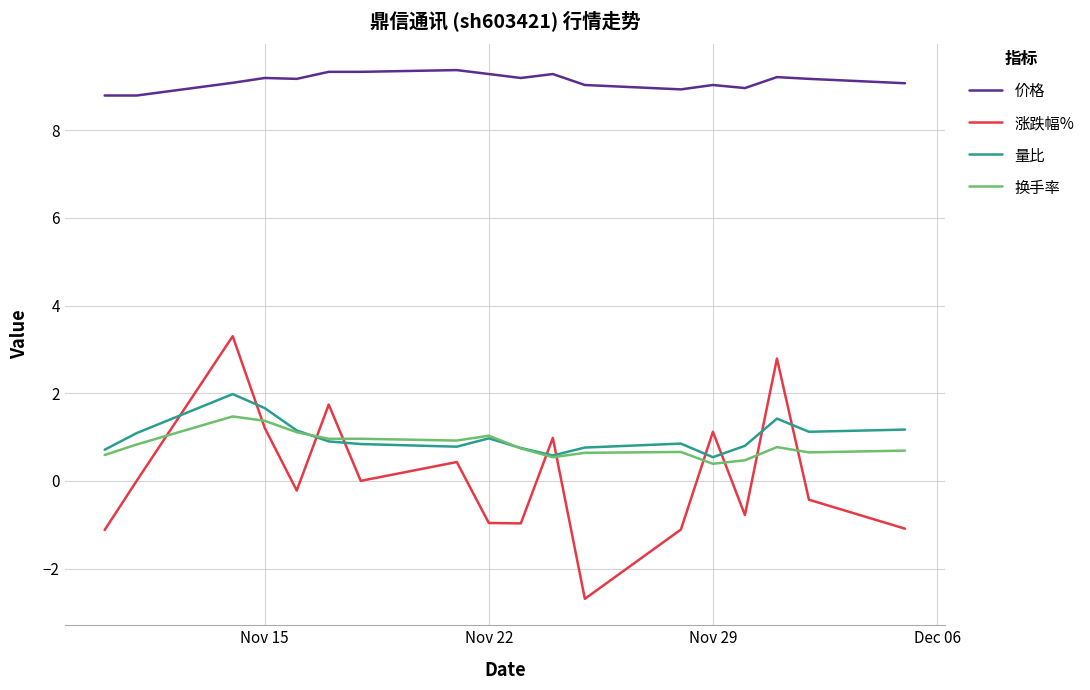

Which series has the widest spread of values?

涨跌幅%